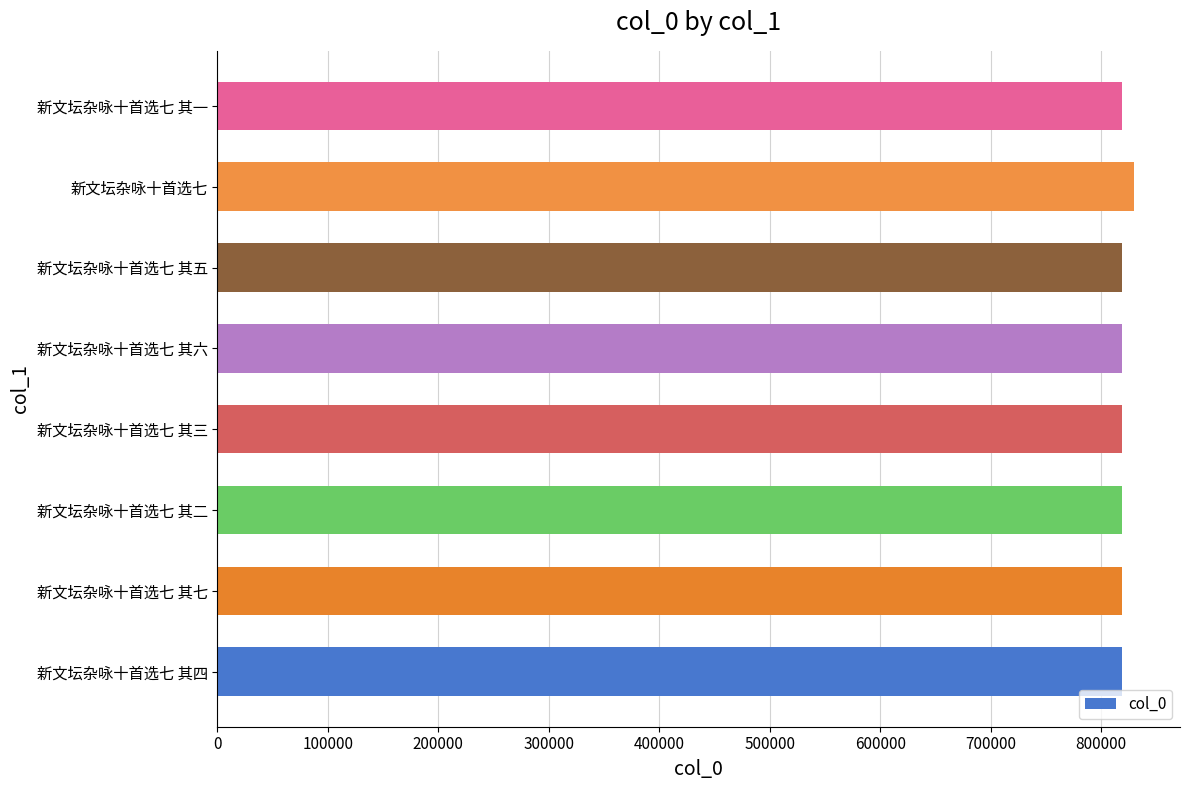

What is the sum of all values?

6562033